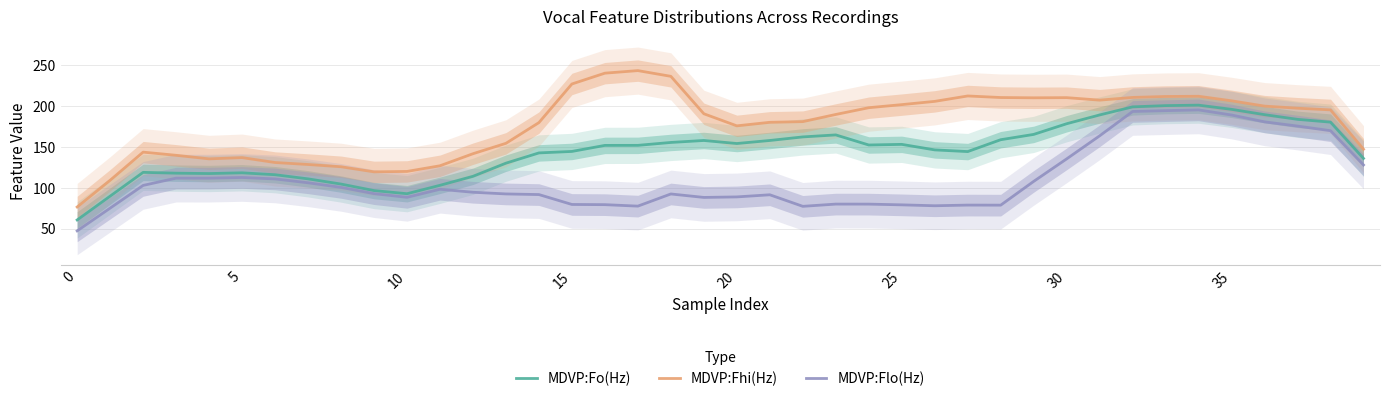

At how many categories does at least one series exceed 96?

39